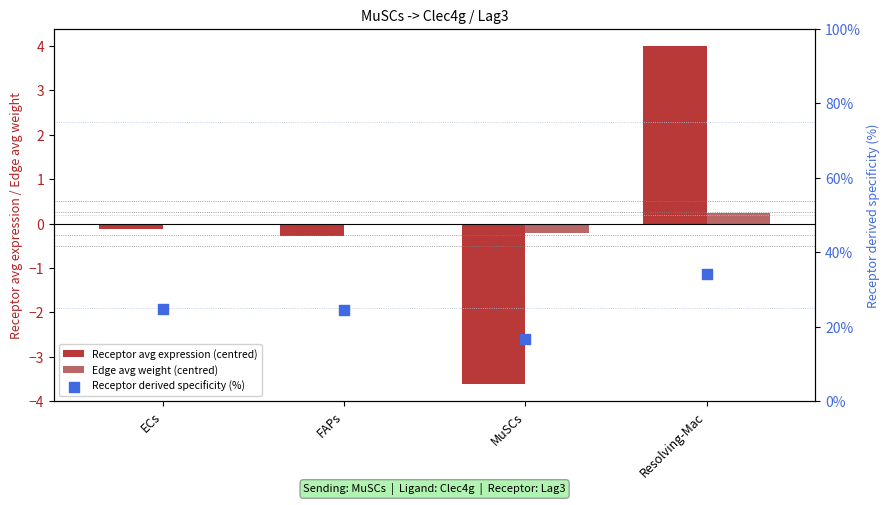

At which category is the sum across all series the highest?

Resolving-Mac